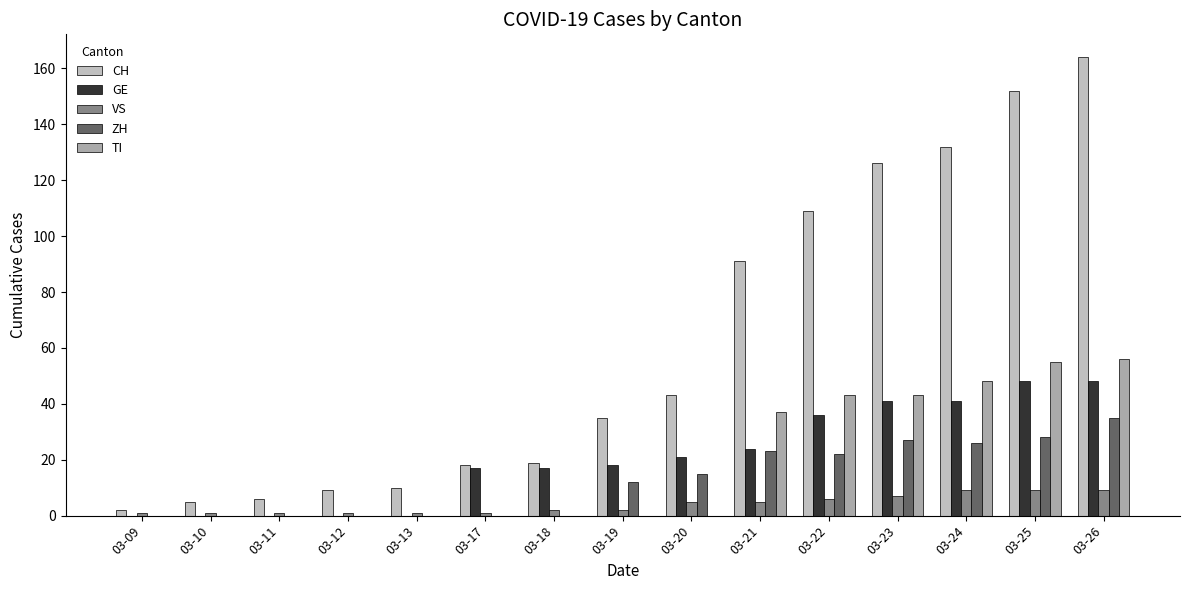

Rank the series at 03-22 from highest to lowest value.

CH, TI, GE, ZH, VS